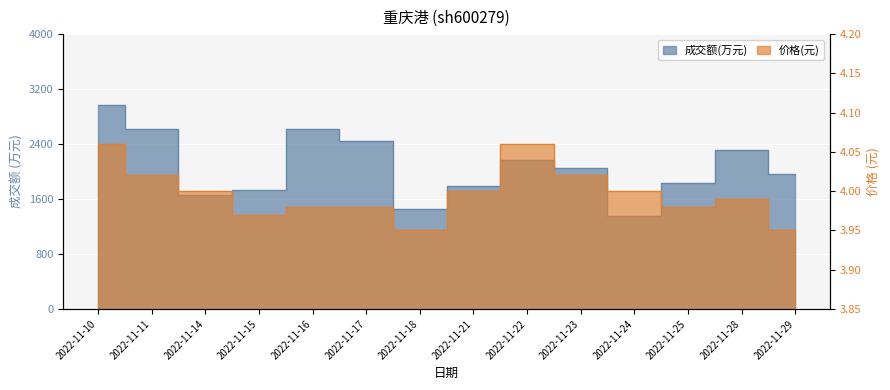

What is the sum of all 价格 values?

56.0